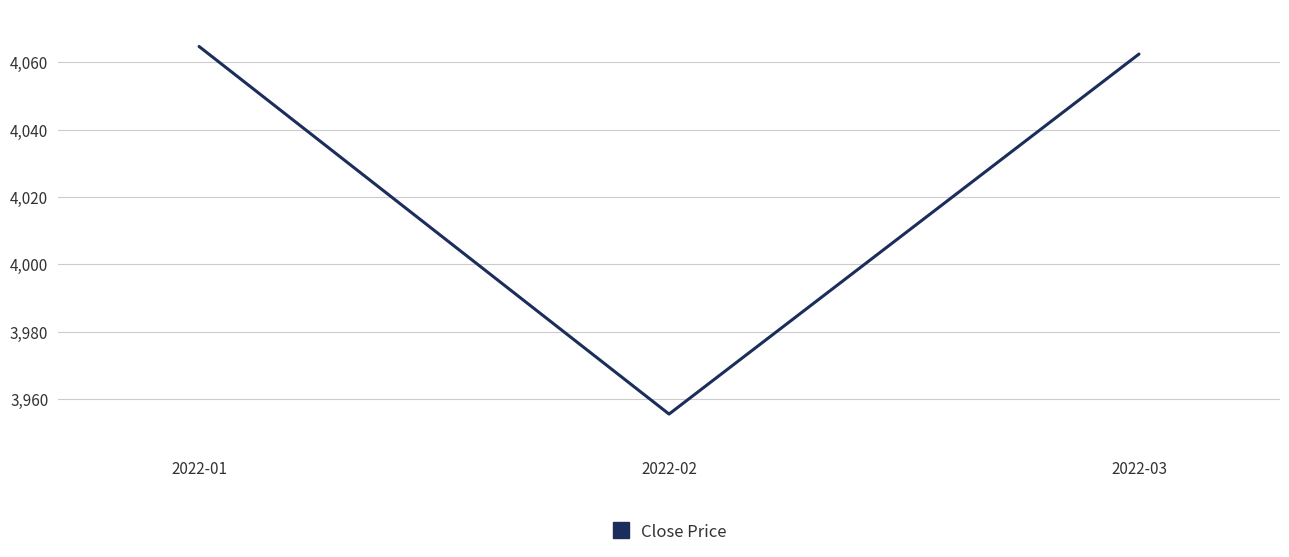

Reading right to left, extract all data points from this chart.

4062.5	3955.6	4064.8